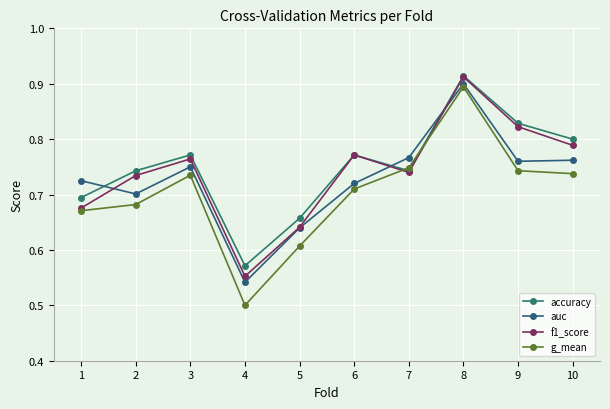

What is the total value across all series at 2?

2.9